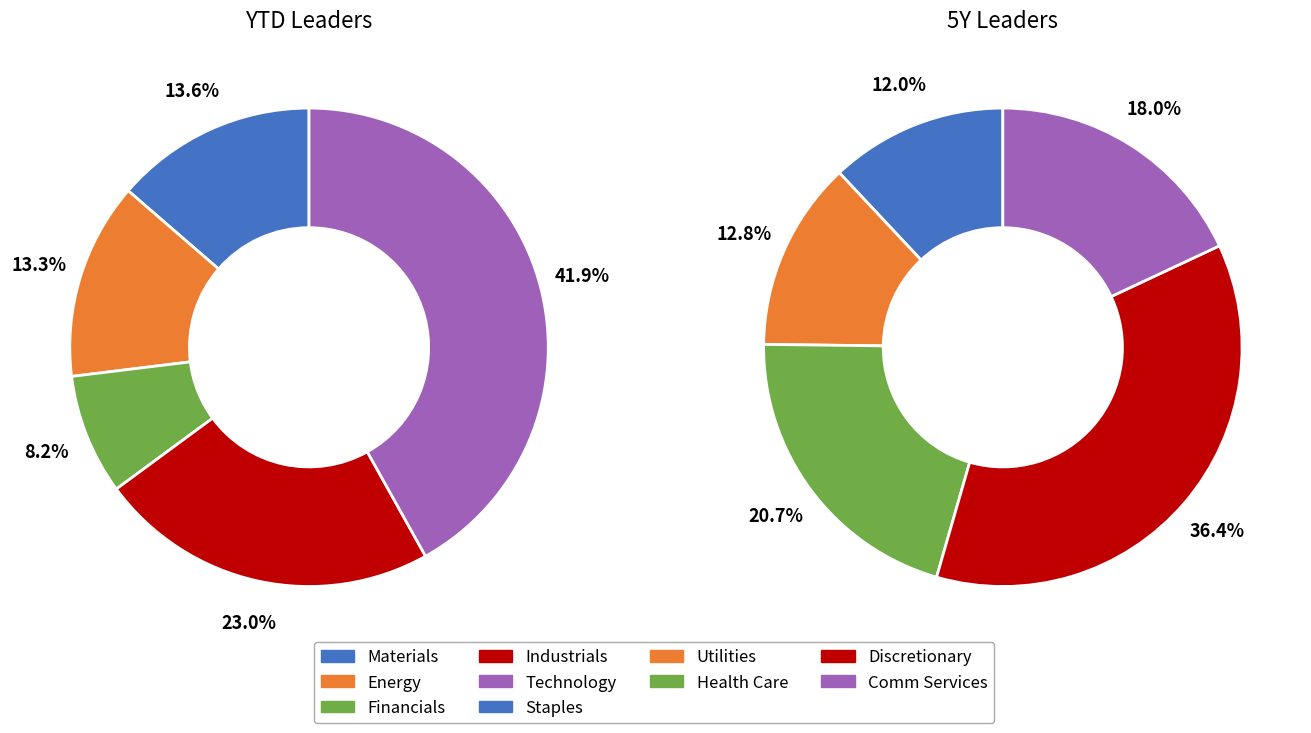

How many segments does this pie chart have?

10